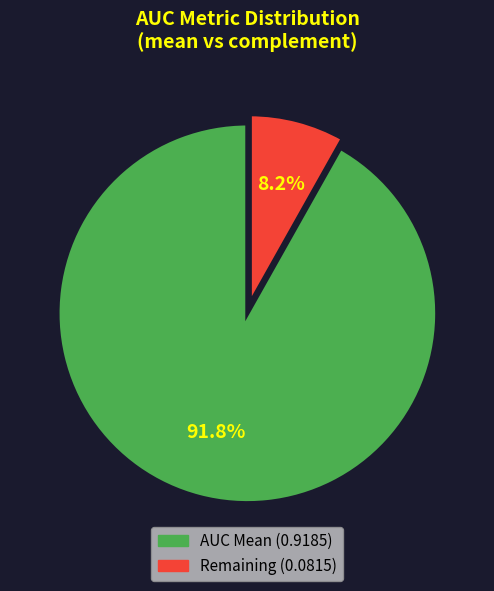

Is there a majority slice in this chart?

Yes